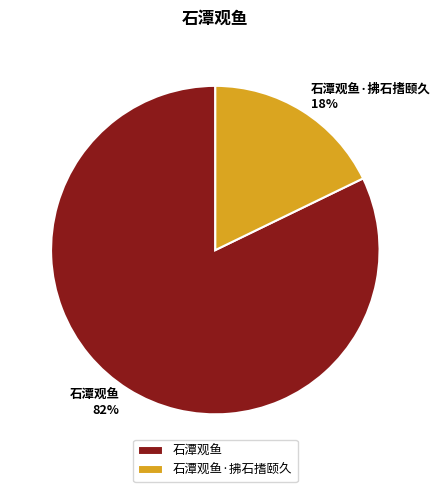

Which slice is the smallest?

石潭观鱼·拂石搘颐久